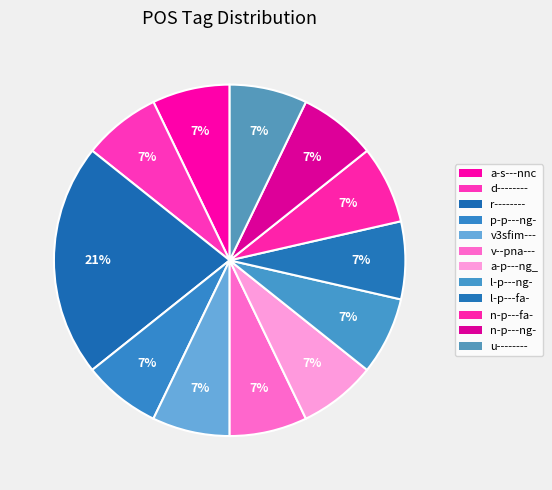

What is the largest slice in the pie chart?

r--------